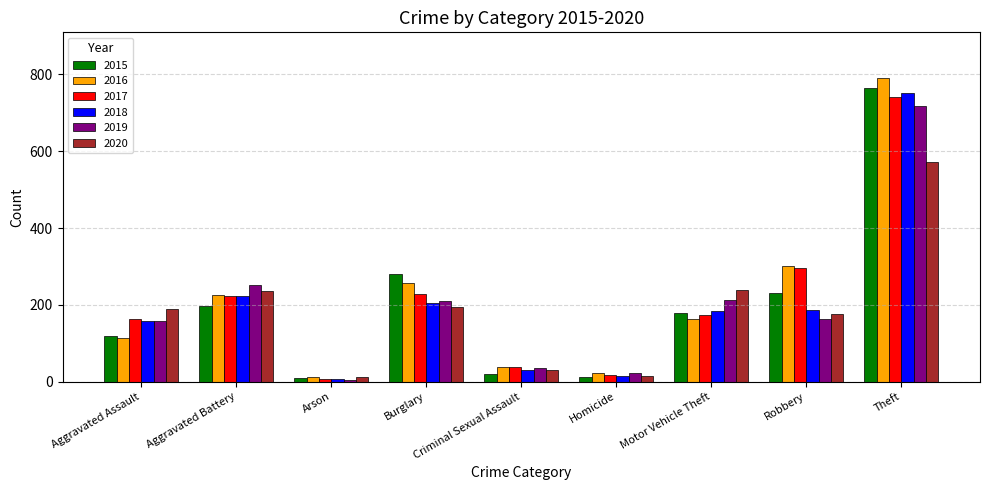

Which series has the widest spread of values?

2016